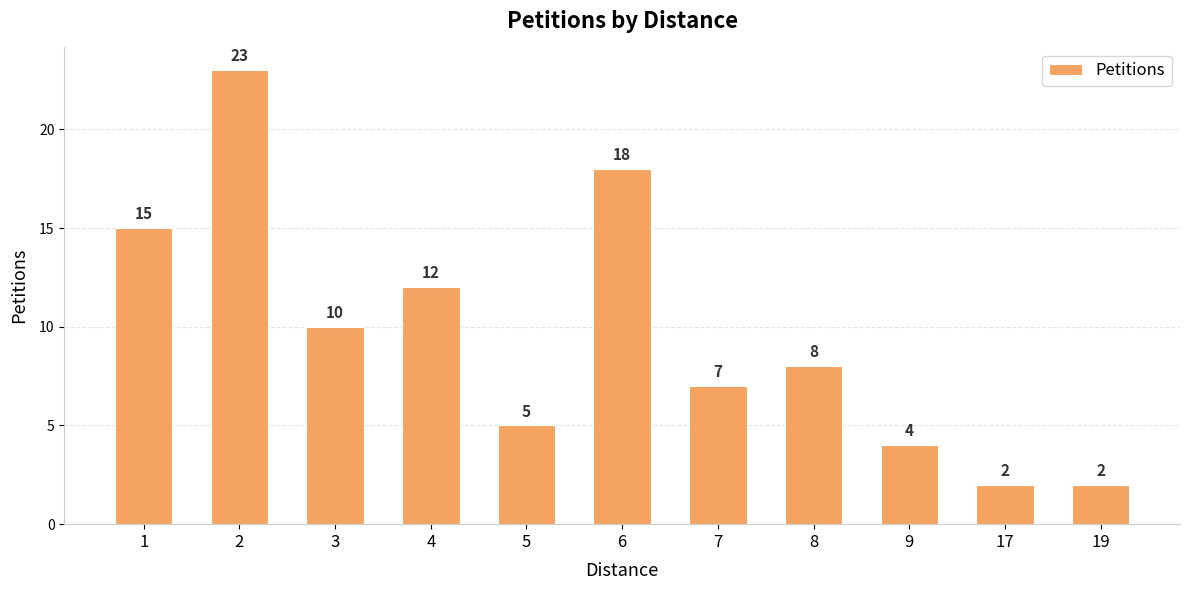

Between 7 and 6, which is larger?

6